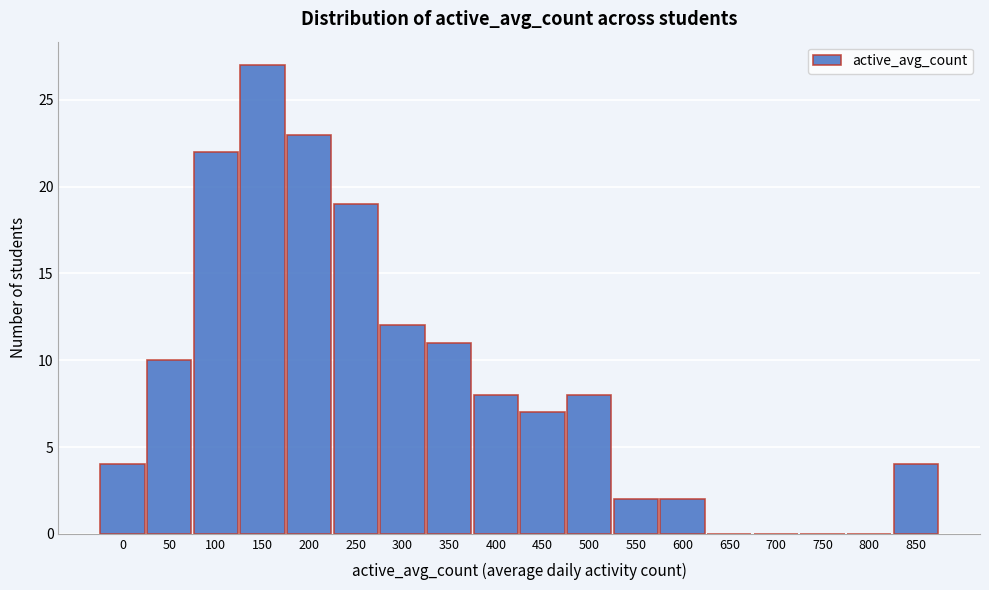

Reading left to right, transcribe all the data shown in this chart.

0=4	50=10	100=22	150=27	200=23	250=19	300=12	350=11	400=8	450=7	500=8	550=2	600=2	650=0	700=0	750=0	800=0	850=4